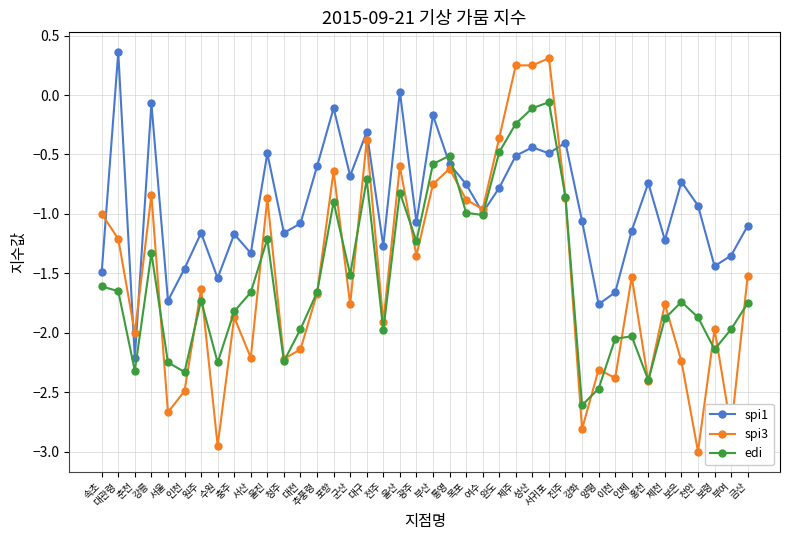

What is the label of the 3rd point from the left?

춘천